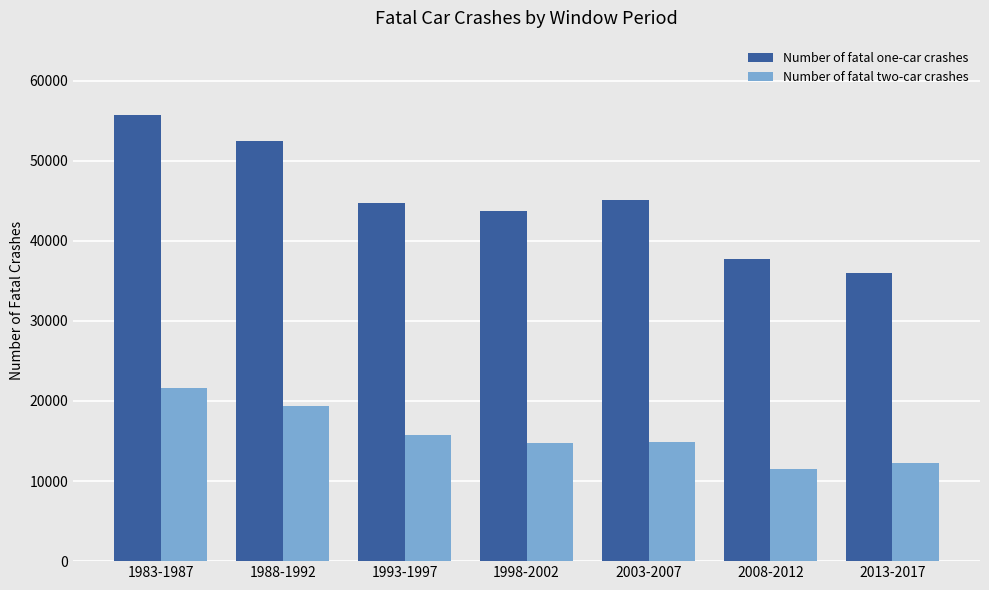

What is the total value across all series at 2003-2007?

59972